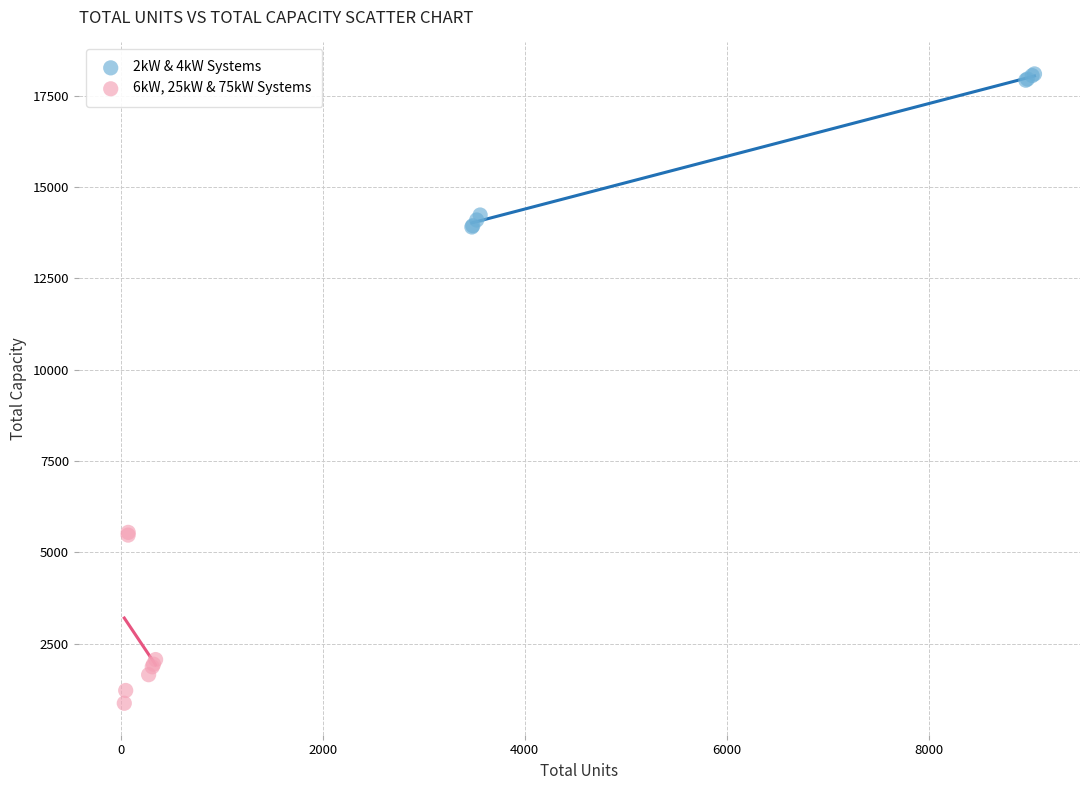

What are all the series names shown in the legend?

2kW & 4kW Systems, 6kW, 25kW & 75kW Systems